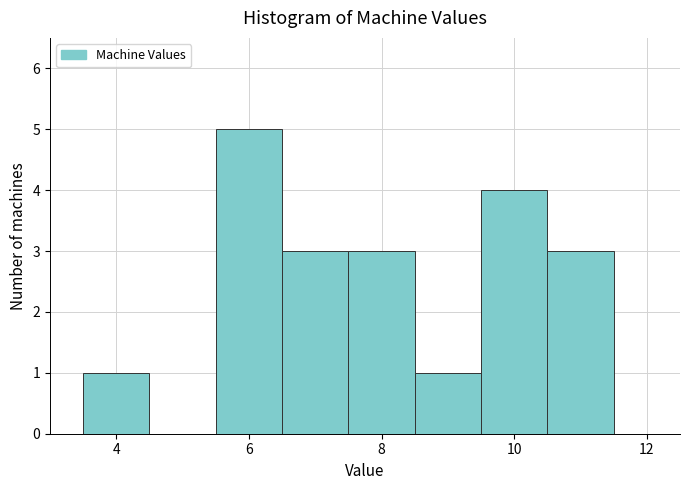

Reading left to right, transcribe this chart: for each bar, give the range it covers on the x-axis and its height. Neither the bar edges nor the heights are printed on the chart, so give them approximately, as read against the axes.

3.5 to 4.5: 1
4.5 to 5.5: 0
5.5 to 6.5: 5
6.5 to 7.5: 3
7.5 to 8.5: 3
8.5 to 9.5: 1
9.5 to 10.5: 4
10.5 to 11.5: 3